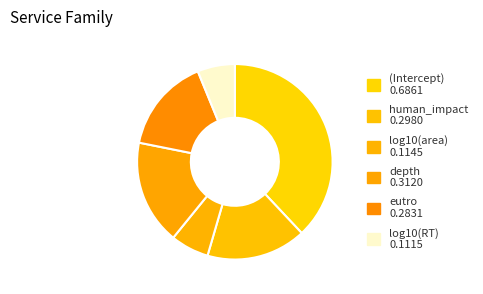

To the nearest percent, what portion does (Intercept) represent?

38%